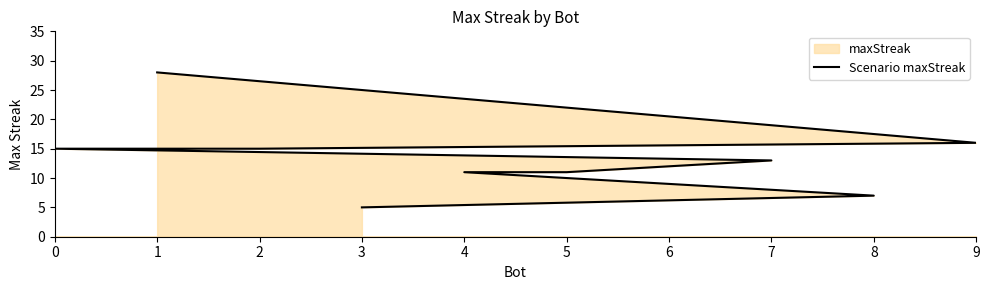

Reading right to left, transcribe all the data shown in this chart.

3=5	8=7	6=9	4=11	5=11	7=13	0=15	2=15	9=16	1=28